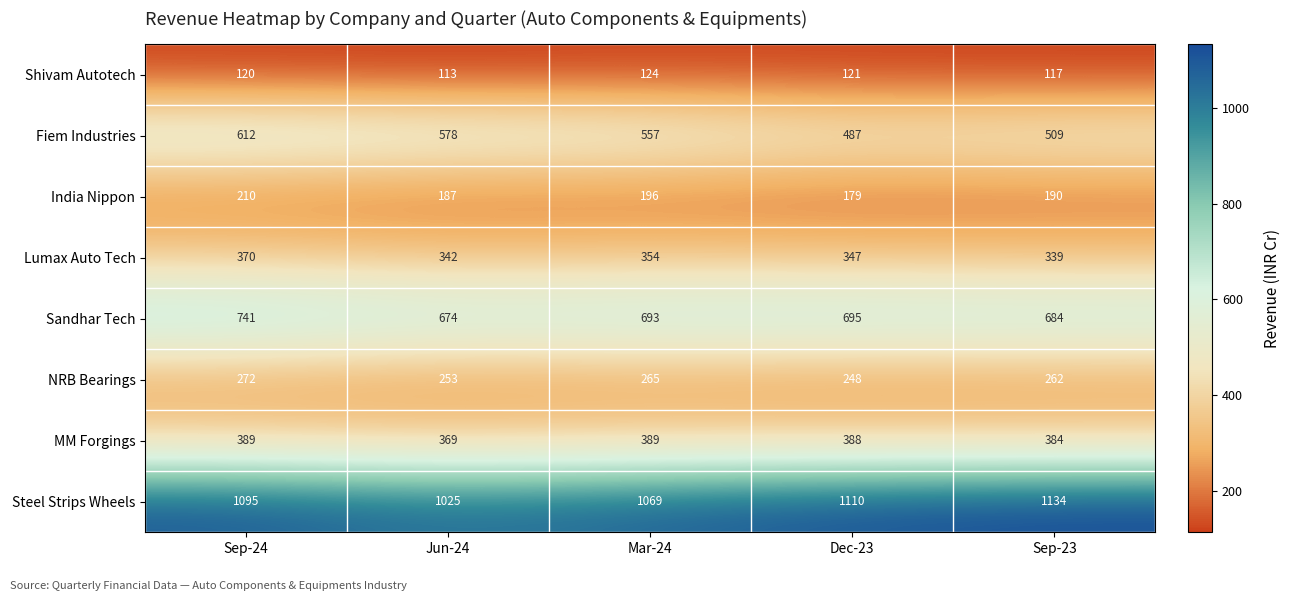

At Sep-23, list the series in order from largest to smallest.

Steel Strips Wheels, Sandhar Tech, Fiem Industries, MM Forgings, Lumax Auto Tech, NRB Bearings, India Nippon, Shivam Autotech